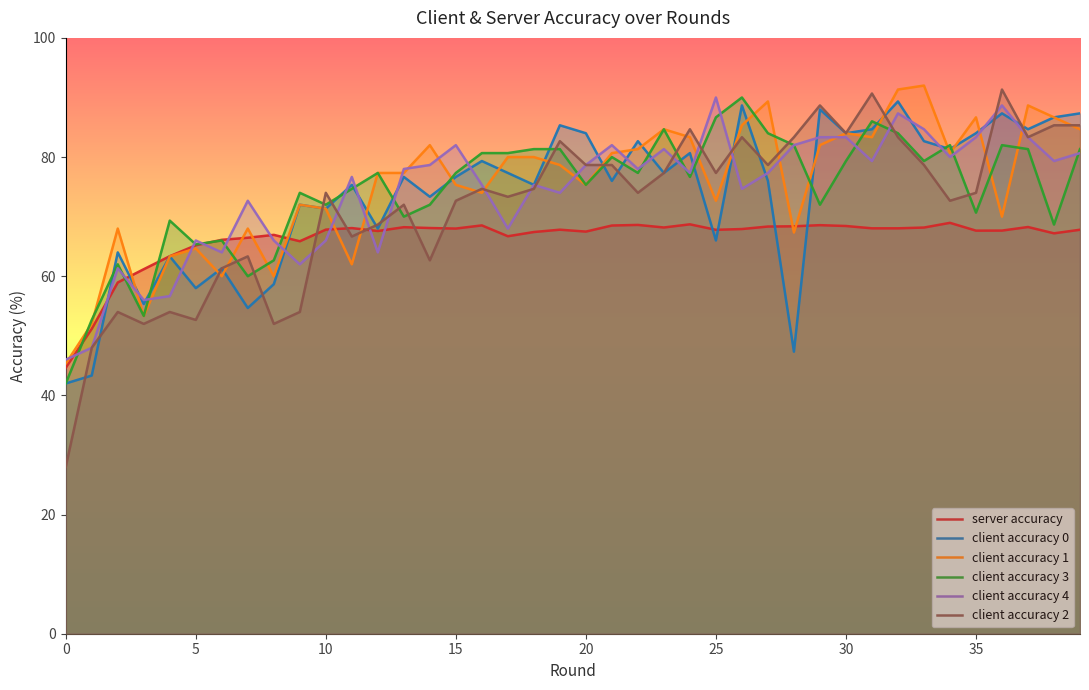

How many intersections are there between server accuracy and client accuracy 4?

10